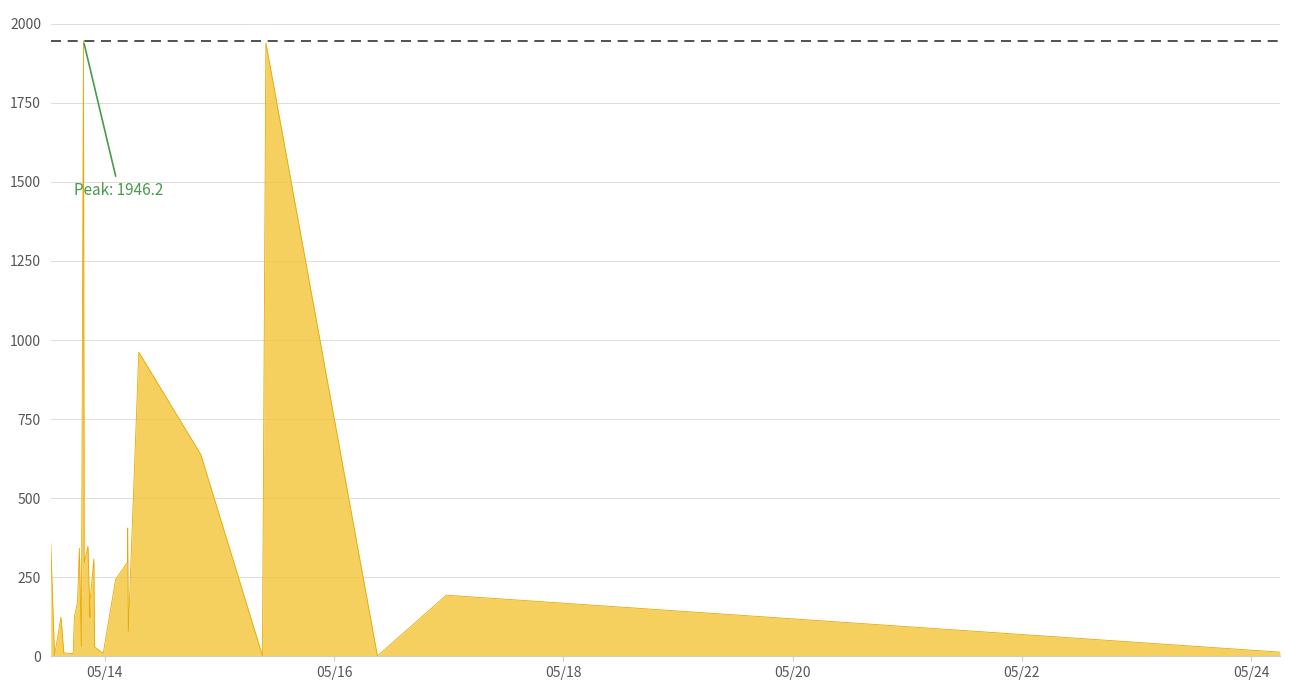

What is the difference between the maximum and minimum values?

1945.3